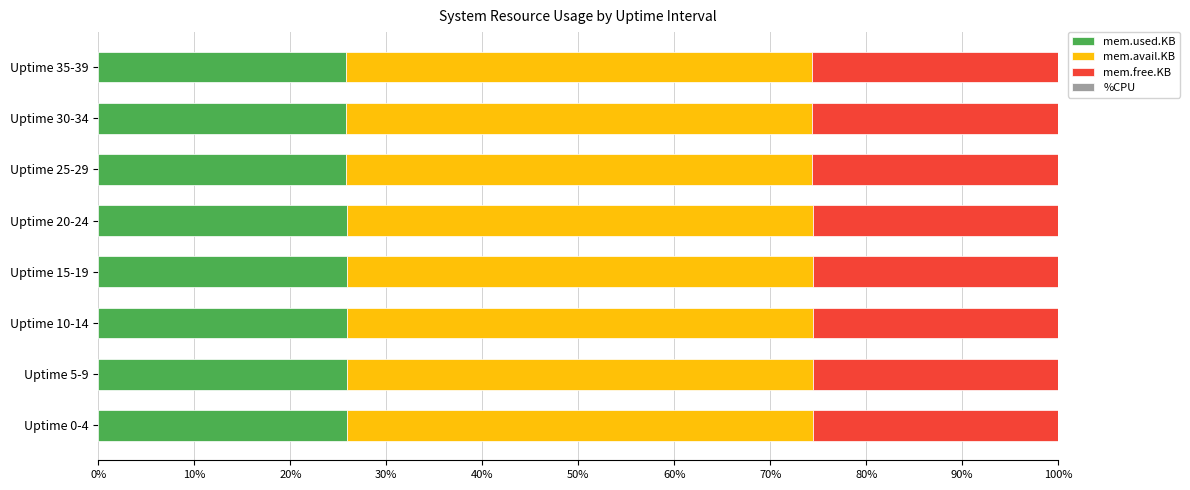

What is the maximum value for mem.used.KB?

26.0